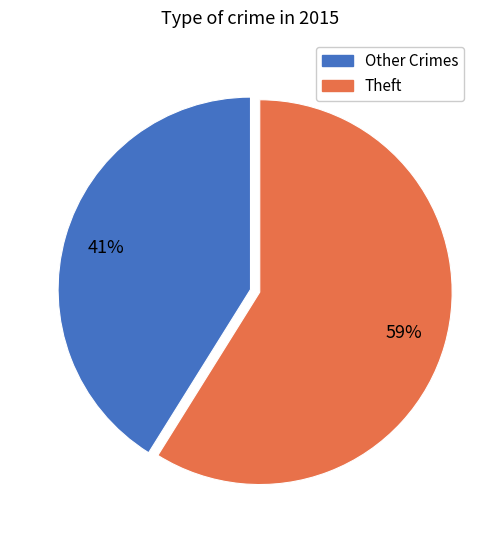

Is there a majority slice in this chart?

Yes